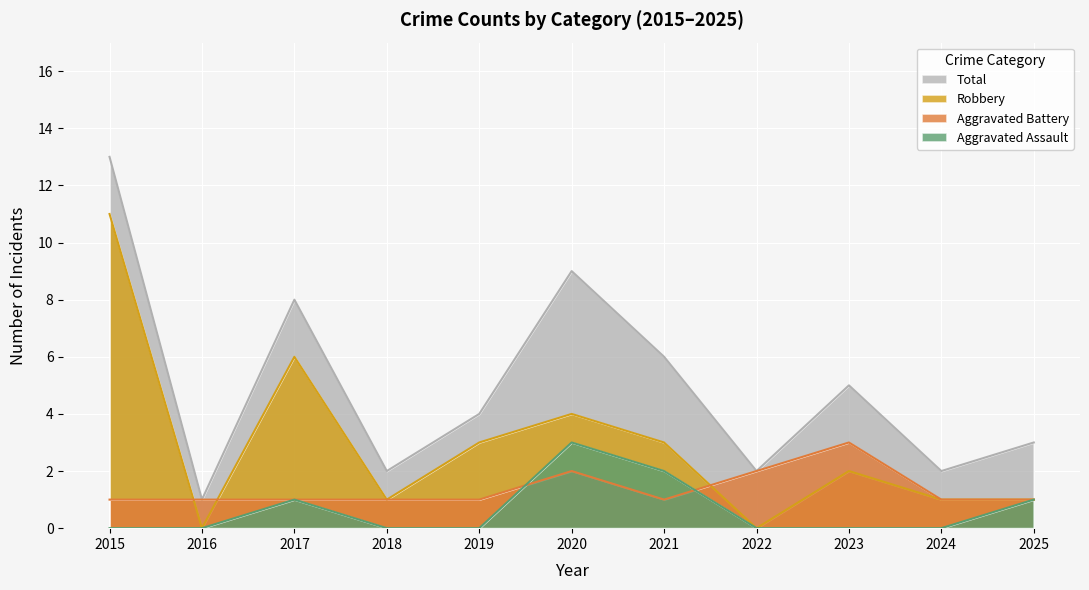

List the labels in order of Aggravated Battery value, smallest first.

2015, 2016, 2017, 2018, 2019, 2021, 2024, 2025, 2020, 2022, 2023